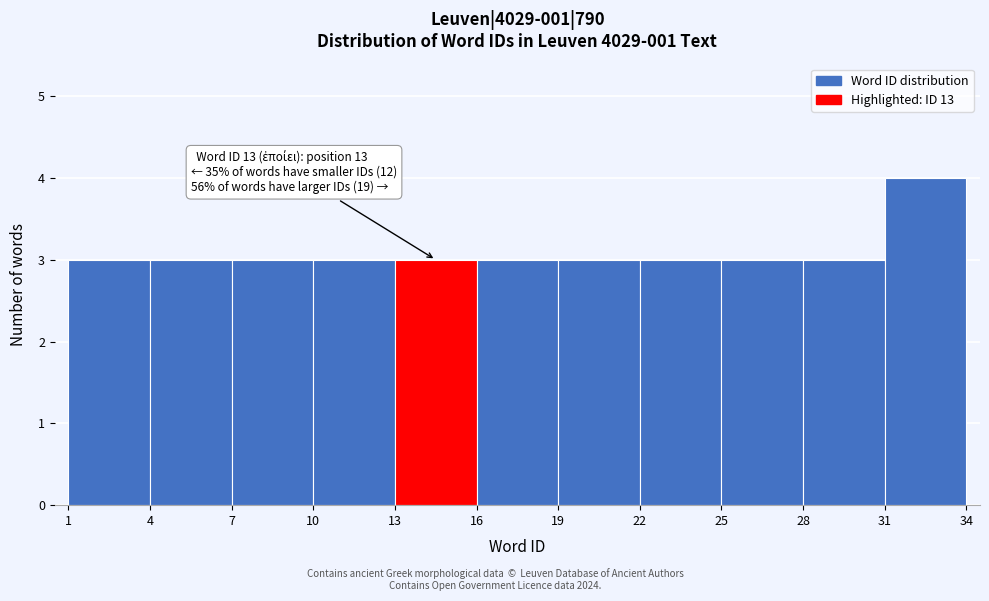

Over which range of the x-axis is the bar tallest?

31 to 34